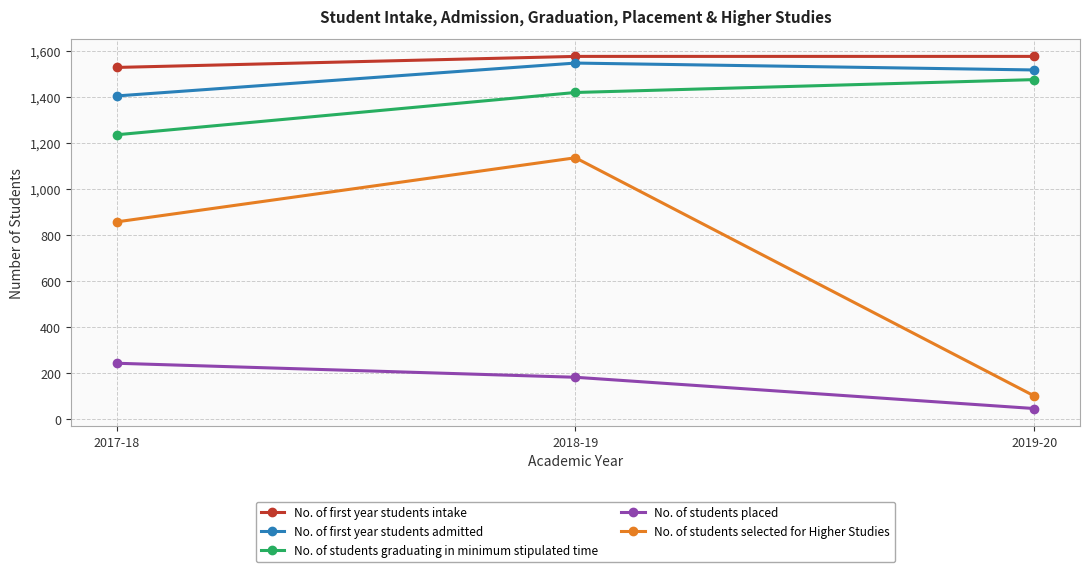

What are all the series names shown in the legend?

No. of first year students intake, No. of first year students admitted, No. of students graduating in minimum stipulated time, No. of students placed, No. of students selected for Higher Studies